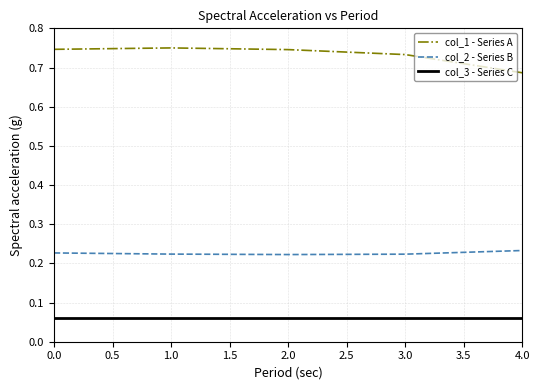

What are all the series names shown in the legend?

col_1 - Series A, col_2 - Series B, col_3 - Series C